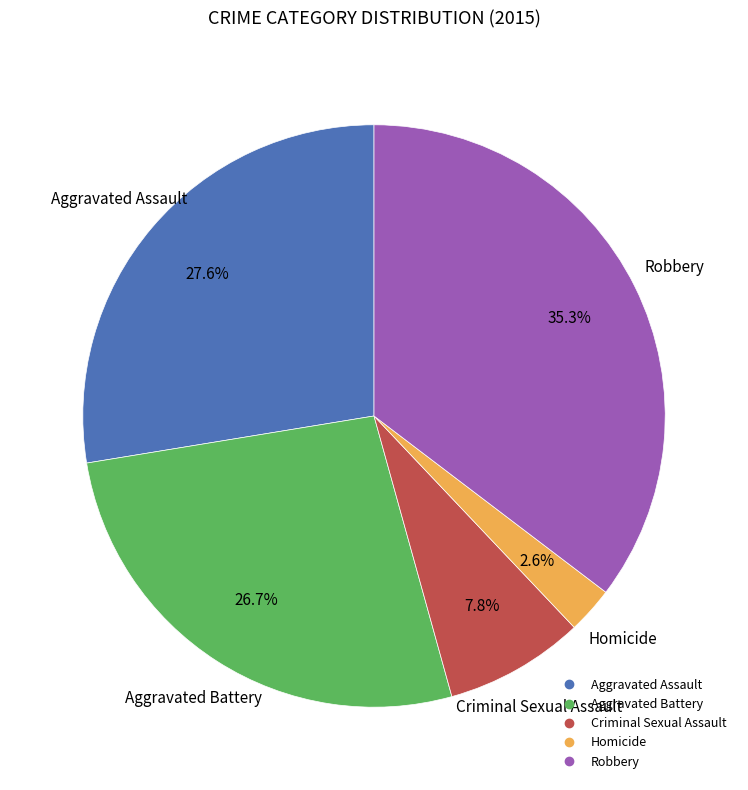

Which category has the biggest portion of the pie?

Robbery